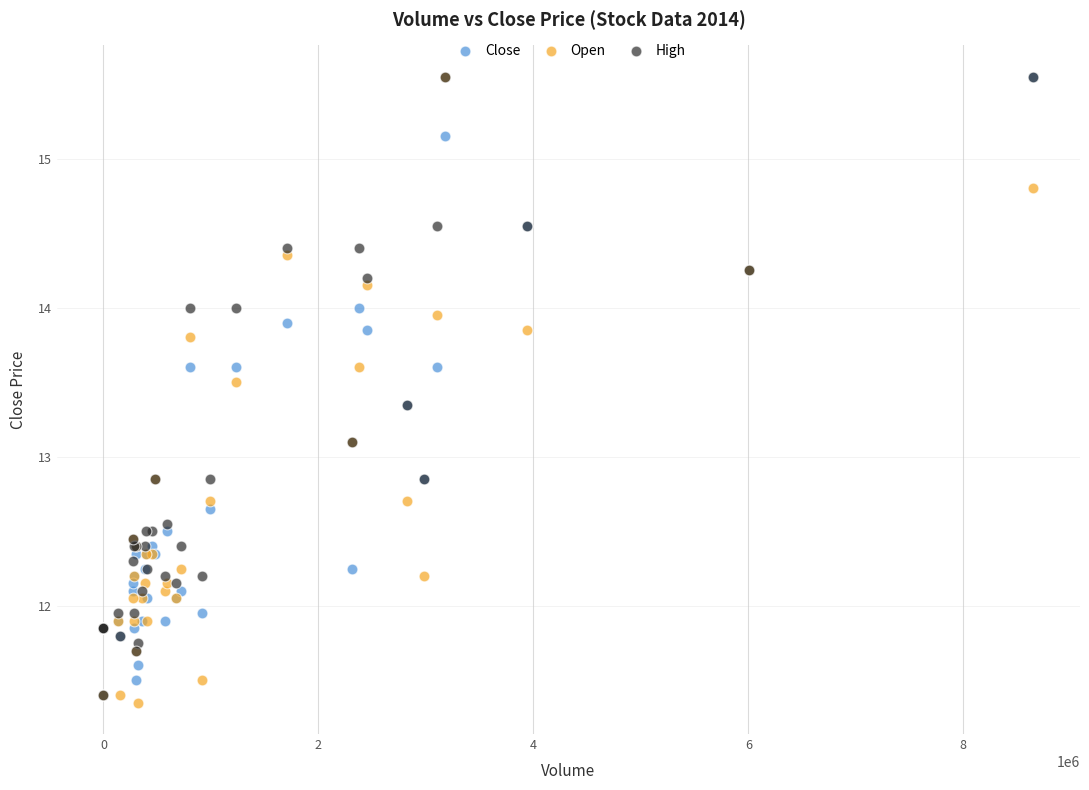

Which series has the largest Y range (max minus min)?

Open